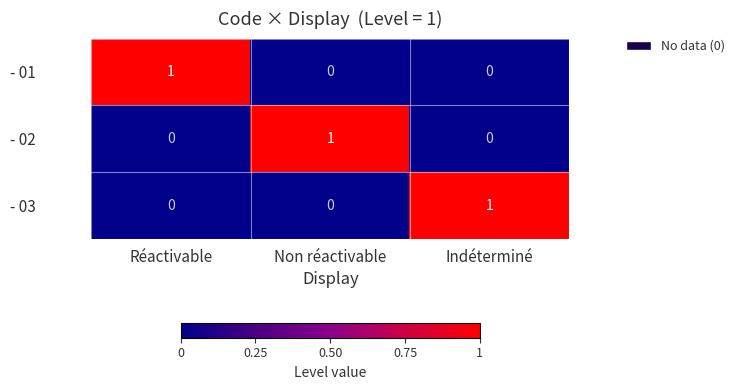

What is the spread (max minus min) of values at Non réactivable?

1